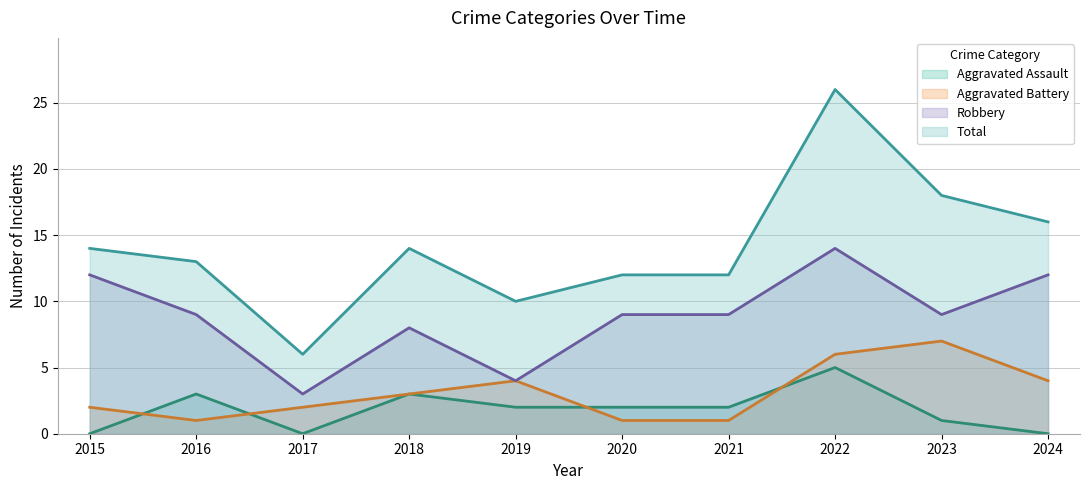

Which series has the largest total across all categories?

Total